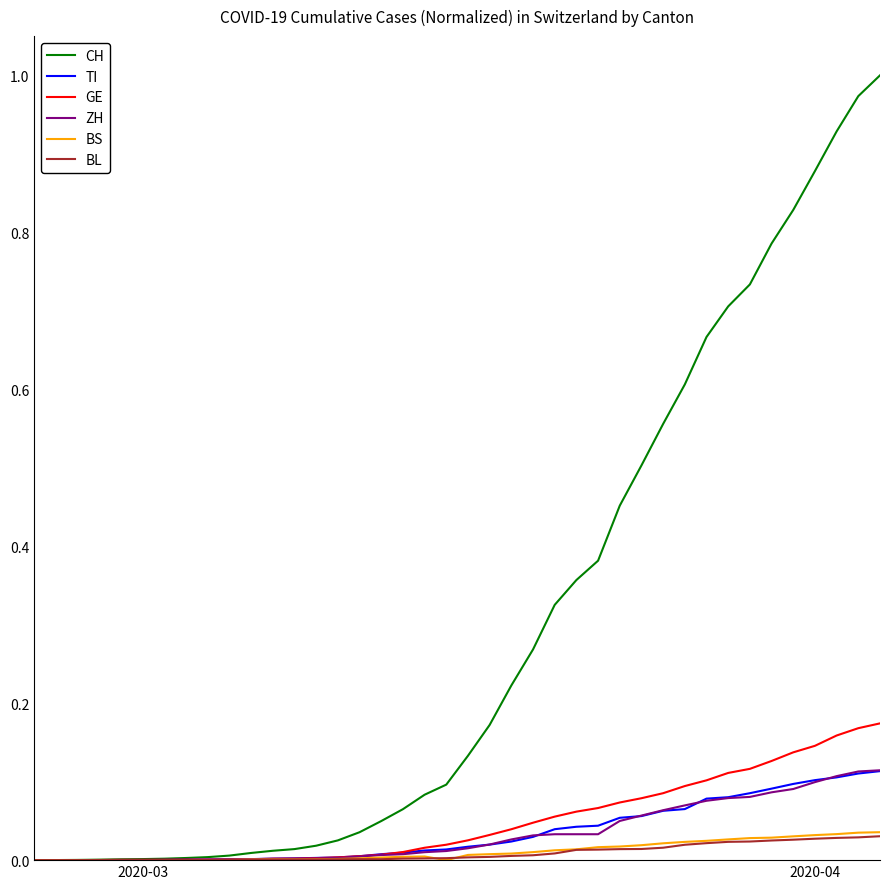

Which series has the largest total across all categories?

CH